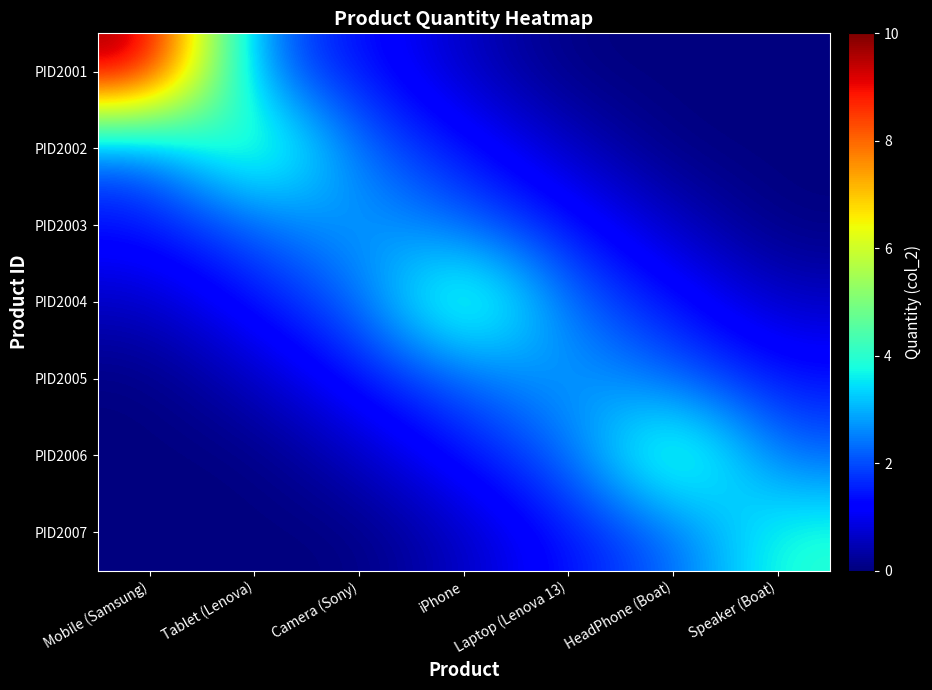

What is the total value across all series at Camera (Sony)?

10.8